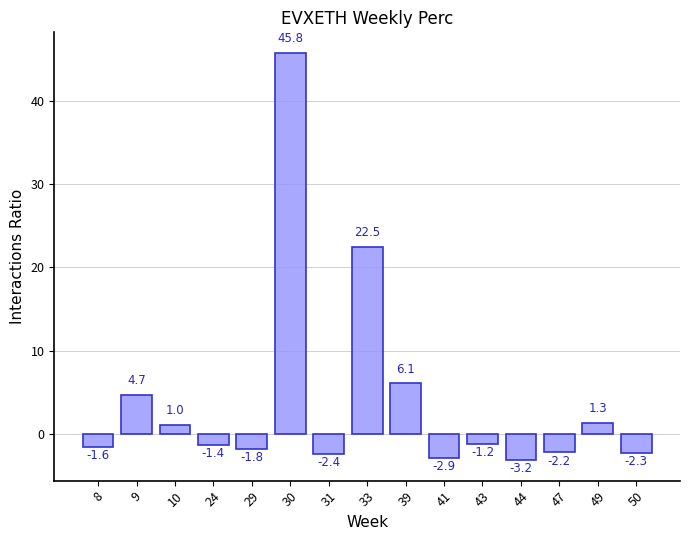

What is the value of the 8th bar from the left?

22.5